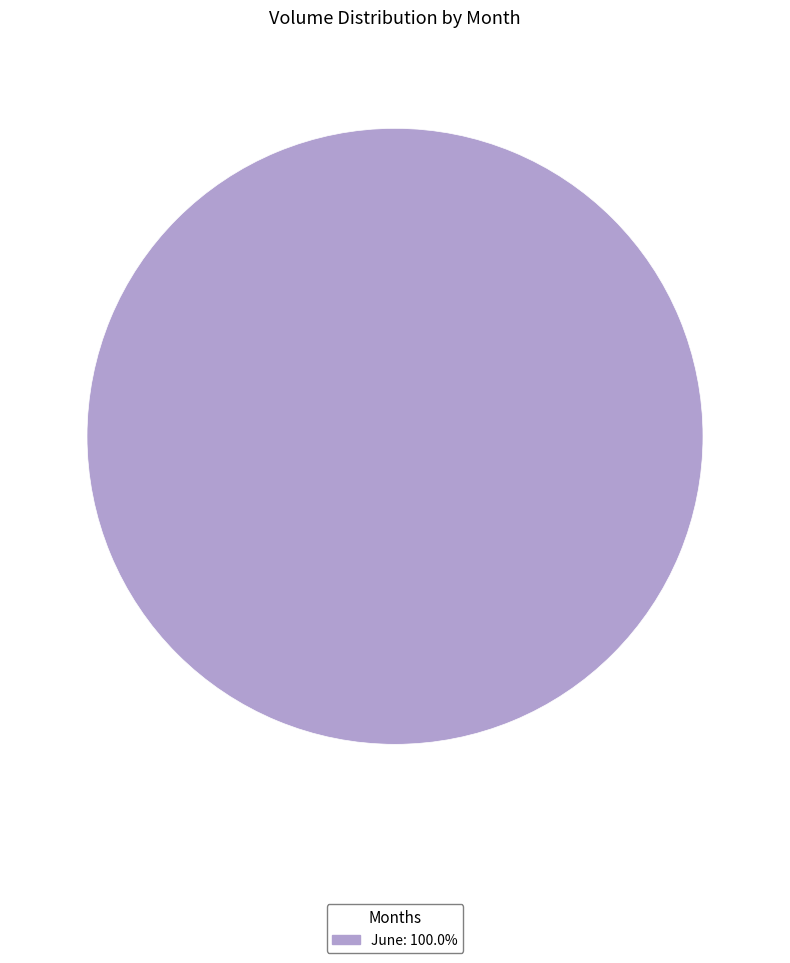

Does any single category account for the majority?

Yes